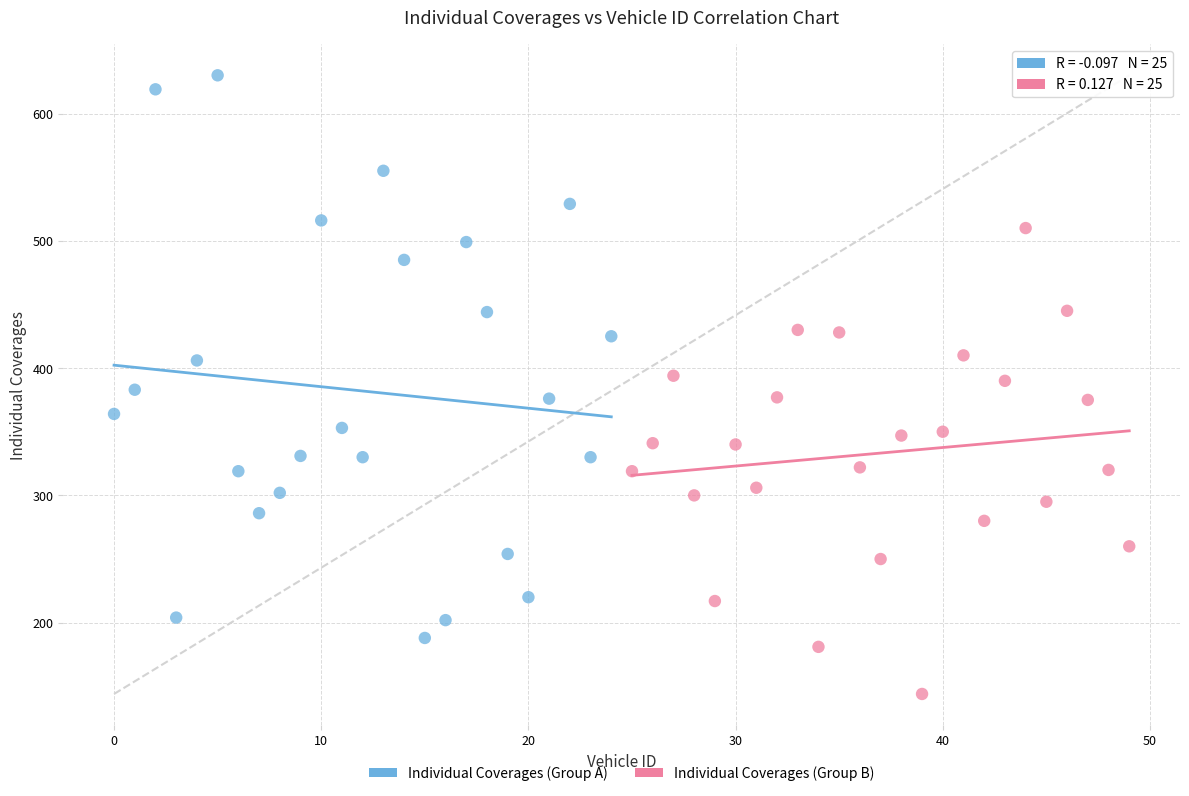

Which series has the largest Y range (max minus min)?

Individual Coverages (Group A)